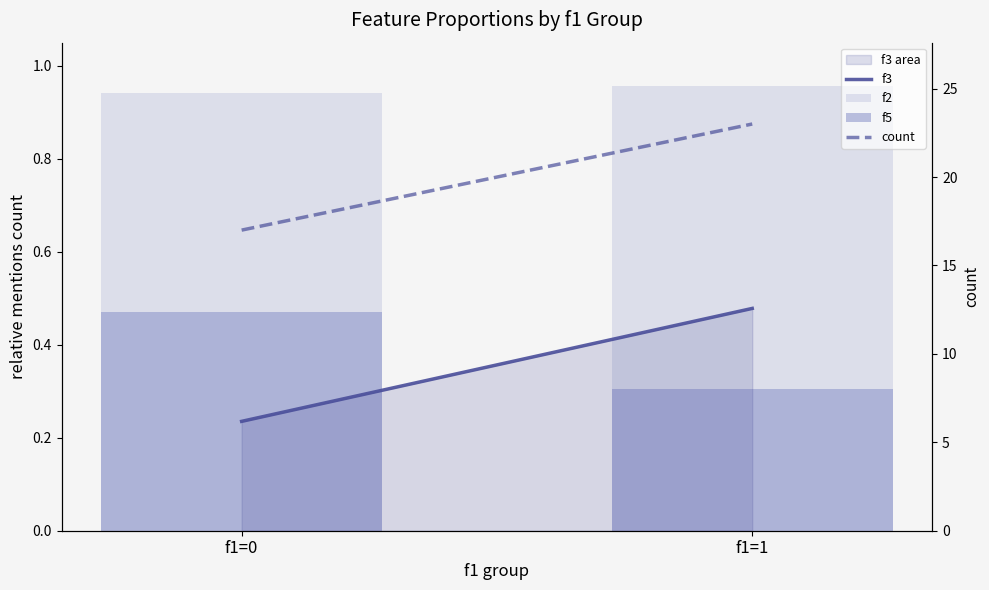

What is the total value across all series at f1=0?

18.6